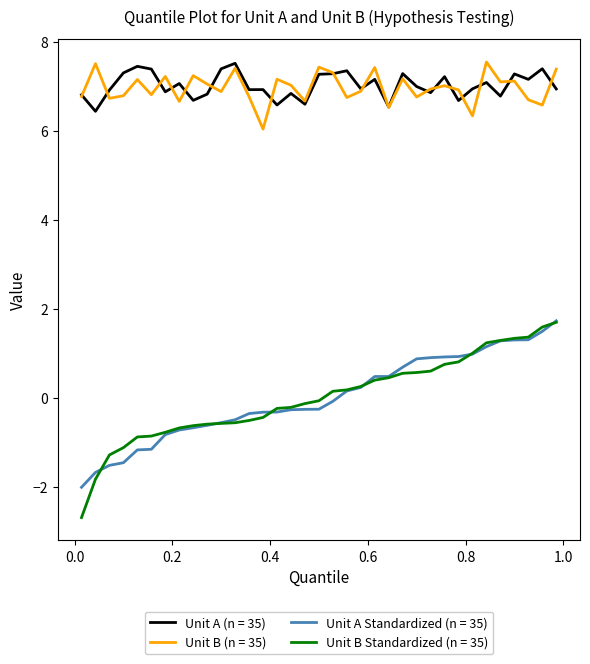

What is the maximum value for Unit B (n = 35)?

7.5